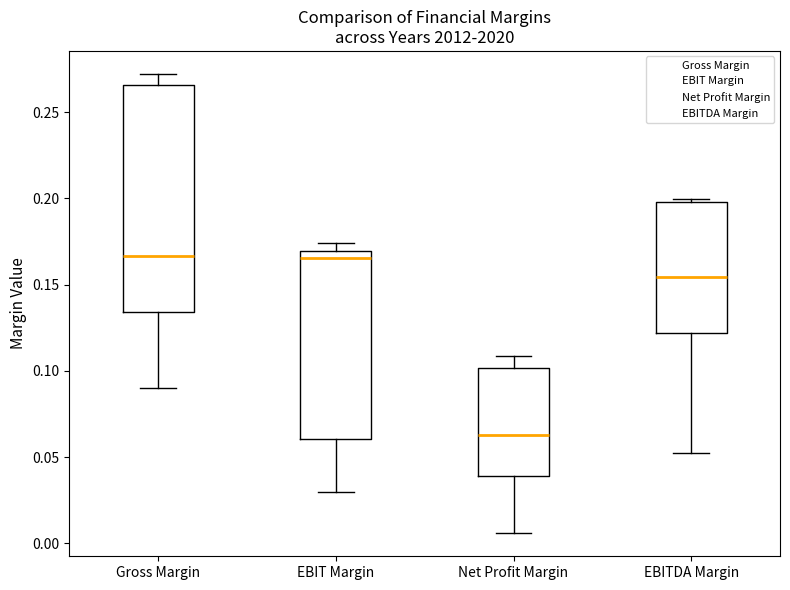

Where does the lower whisker of the box for EBIT Margin end on the y-axis? The values are not printed on the chart, so give them approximately, as read against the axis.

0.030